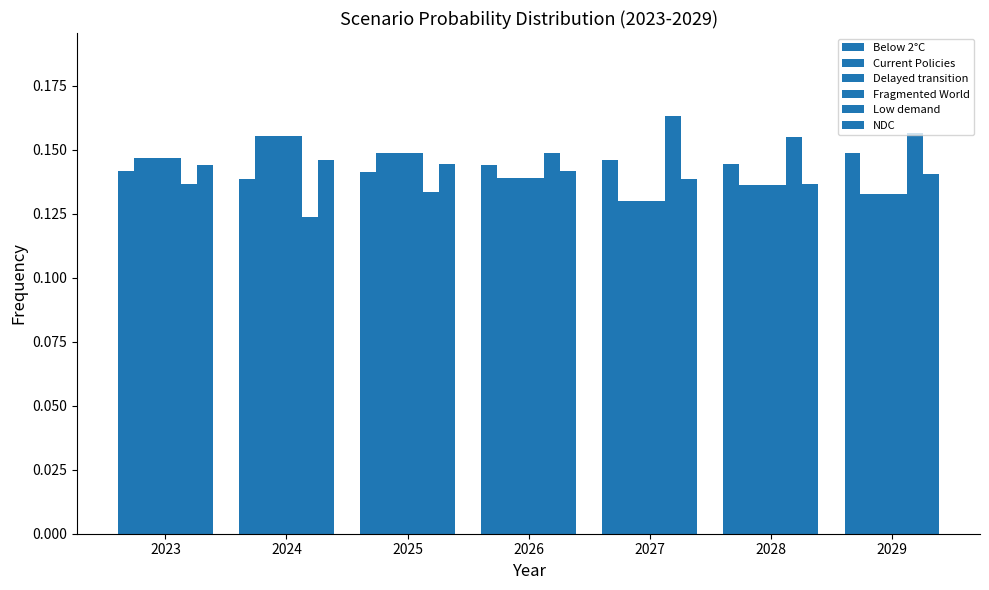

Count the Fragmented World values in the range 0 to 1.

7